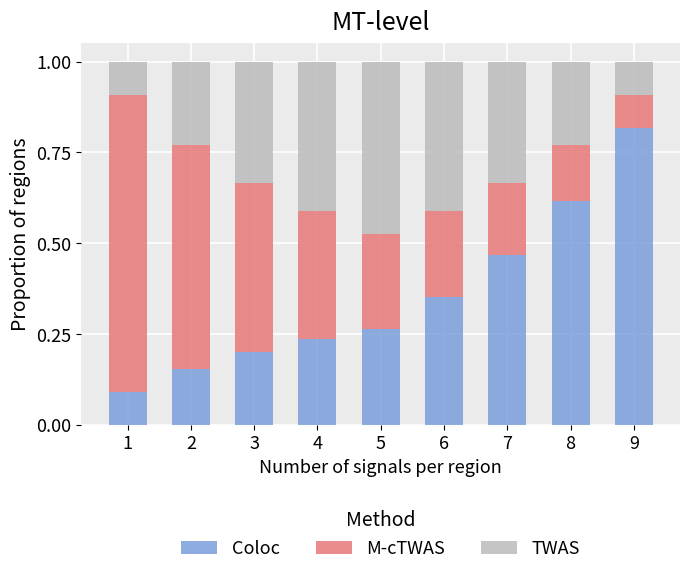

Rank the categories by Coloc value from highest to lowest.

9, 8, 7, 6, 5, 4, 3, 2, 1